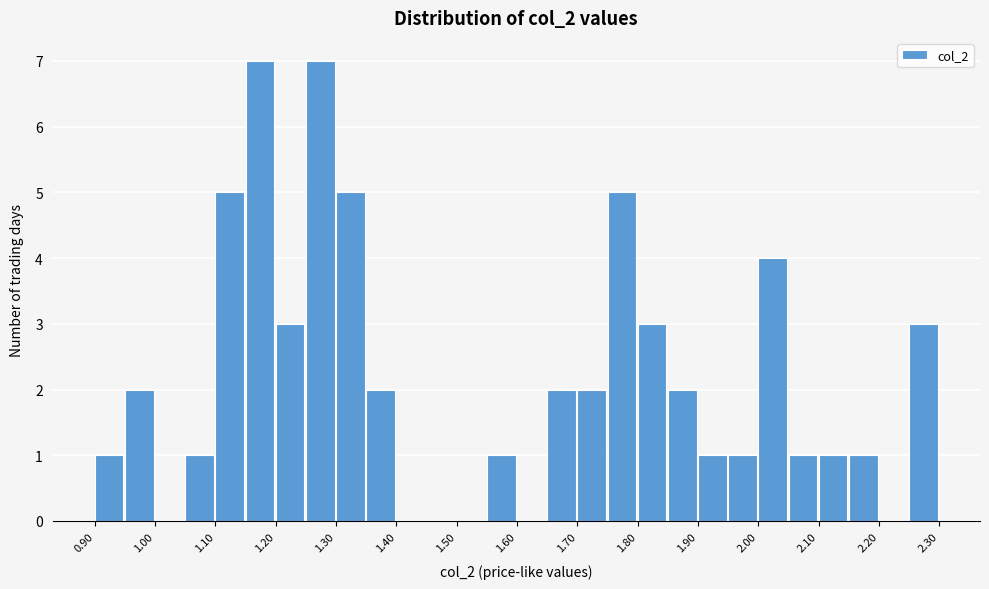

Reading left to right, list every bar in this chart as the range it spans on the x-axis followed by its height. The values are not printed on the chart, so give them approximately, as read against the axis.

0.90 to 0.95: 1
0.95 to 1.00: 2
1.00 to 1.05: 0
1.05 to 1.10: 1
1.10 to 1.15: 5
1.15 to 1.20: 7
1.20 to 1.25: 3
1.25 to 1.30: 7
1.30 to 1.35: 5
1.35 to 1.40: 2
1.40 to 1.45: 0
1.45 to 1.50: 0
1.50 to 1.55: 0
1.55 to 1.60: 1
1.60 to 1.65: 0
1.65 to 1.70: 2
1.70 to 1.75: 2
1.75 to 1.80: 5
1.80 to 1.85: 3
1.85 to 1.90: 2
1.90 to 1.95: 1
1.95 to 2.00: 1
2.00 to 2.05: 4
2.05 to 2.10: 1
2.10 to 2.15: 1
2.15 to 2.20: 1
2.20 to 2.25: 0
2.25 to 2.30: 3